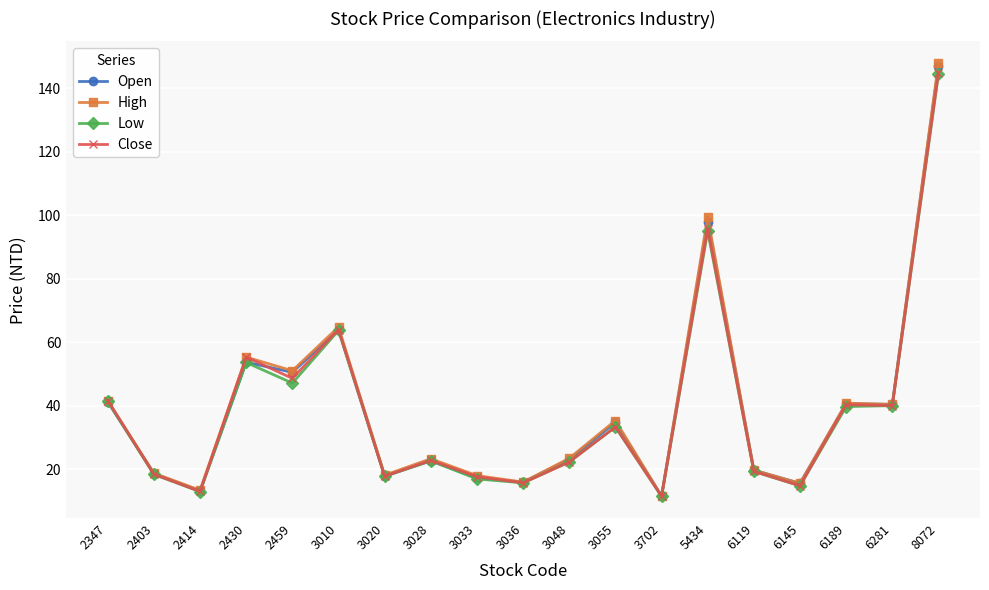

What are all the series names shown in the legend?

Open, High, Low, Close